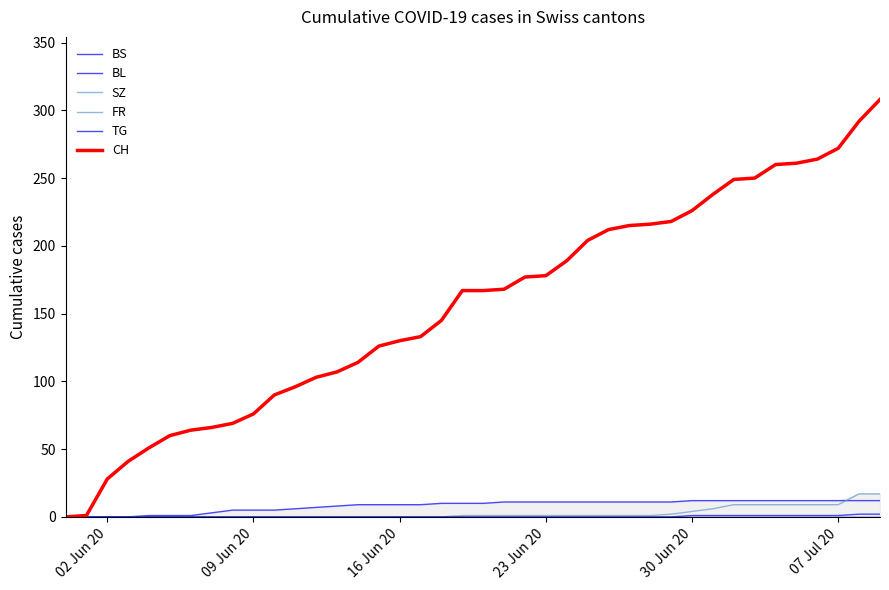

True or false: CH and SZ intersect in this chart.

False